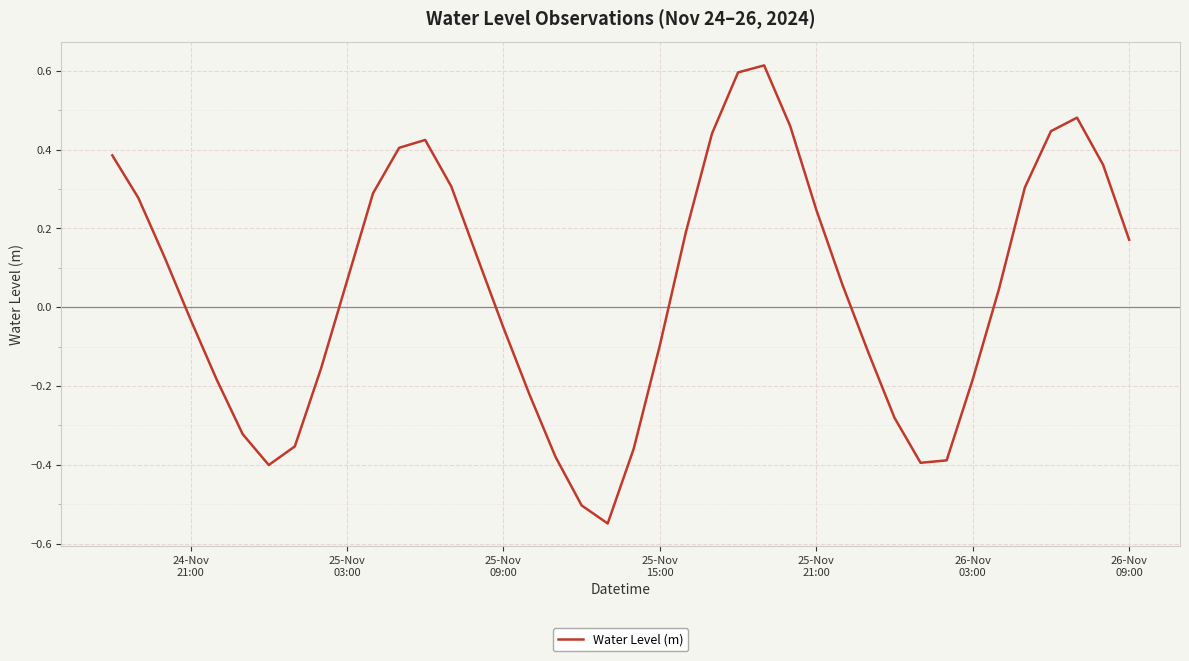

What is the difference between the maximum and minimum values?

1.2